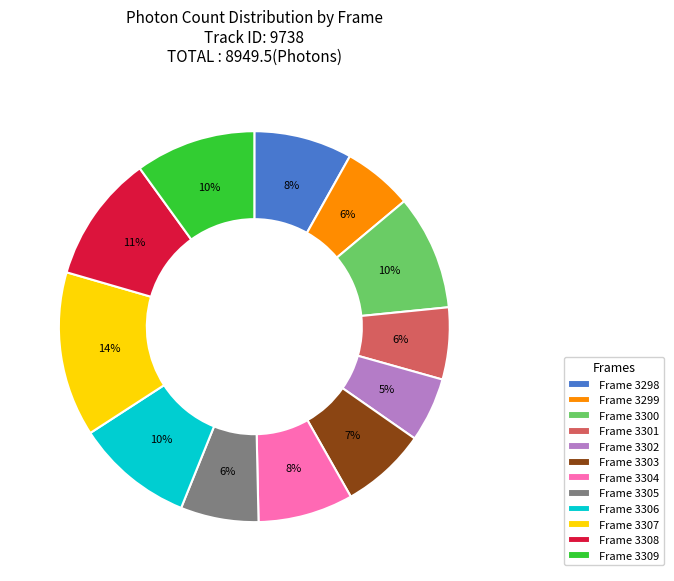

What is the ratio of the value at Frame 3301 to the value at Frame 3304?

0.8